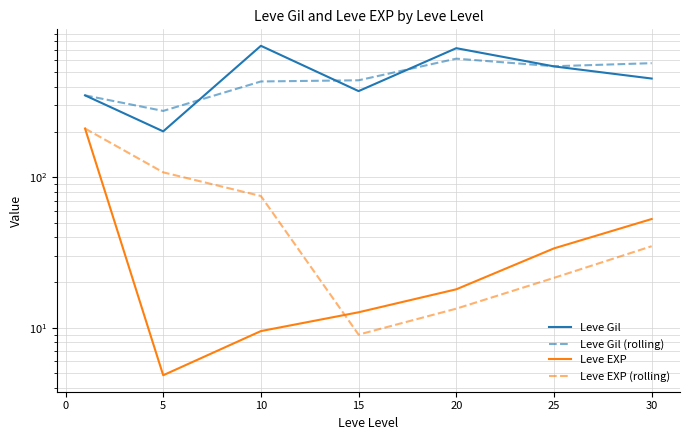

Is this an area chart (filled region under the line)?

No